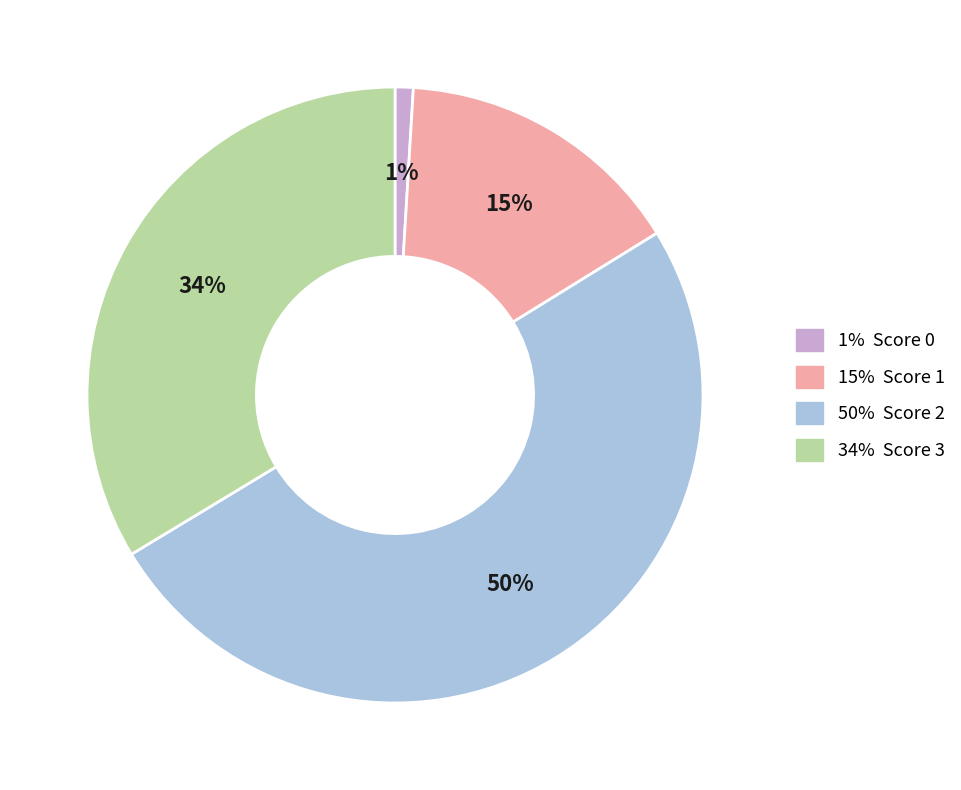

To the nearest percent, what is the difference between the largest and smallest slice percentages?

49%